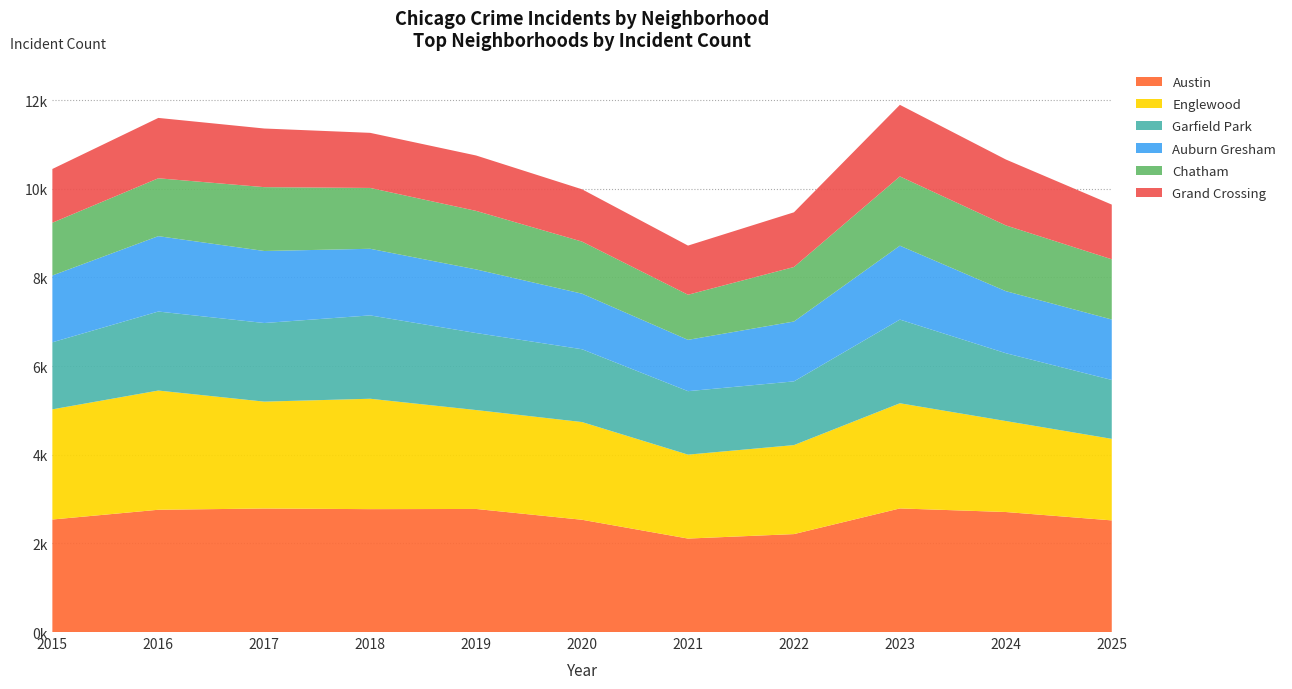

Reading left to right, transcribe all the data shown in this chart.

Austin: 2539	2759	2787	2773	2777	2533	2109	2210	2789	2708	2519
Englewood: 2486	2690	2412	2491	2232	2205	1894	2008	2373	2053	1840
Garfield Park: 1513	1783	1774	1881	1738	1643	1432	1438	1888	1531	1329
Auburn Gresham: 1508	1701	1625	1503	1435	1254	1158	1351	1668	1400	1364
Chatham: 1190	1306	1441	1373	1321	1175	1018	1230	1563	1484	1359
Grand Crossing: 1213	1362	1323	1243	1250	1180	1109	1234	1615	1487	1234